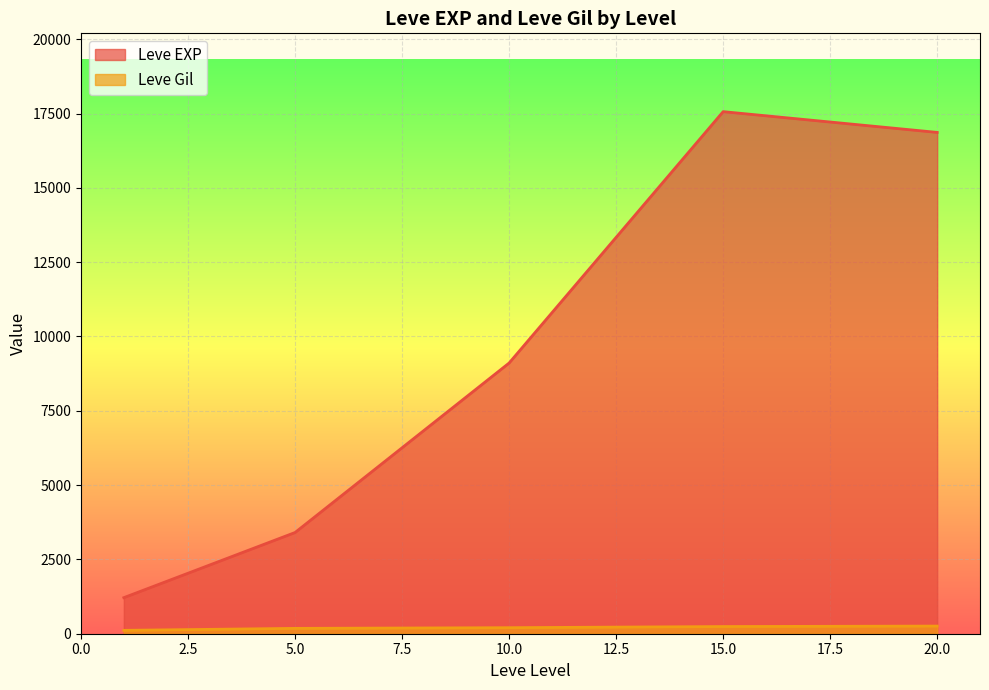

At 10.0, list the series in order from largest to smallest.

Leve EXP, Leve Gil